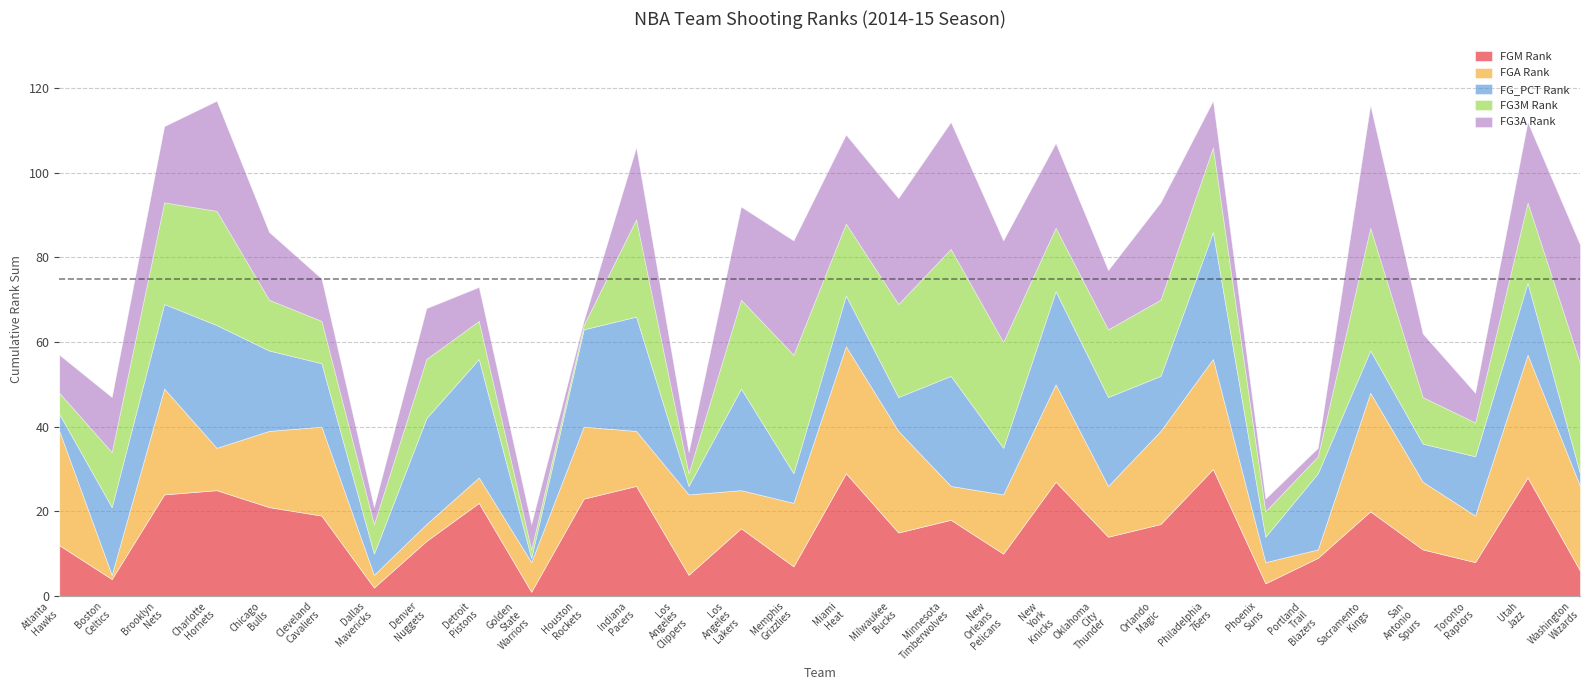

The FGM Rank series shows 15 at Portland Trail Blazers. True or false?

False